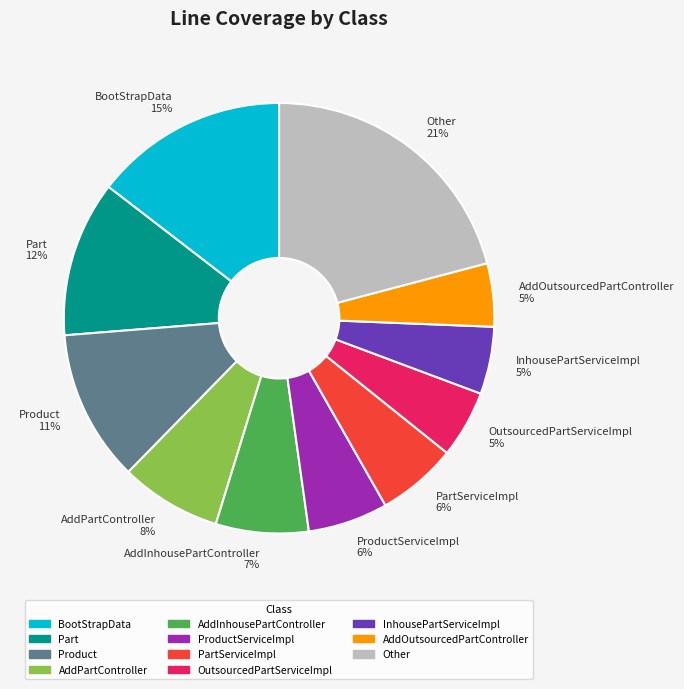

To the nearest percent, what is the combined percentage of AddPartController and InhousePartServiceImpl?

13%